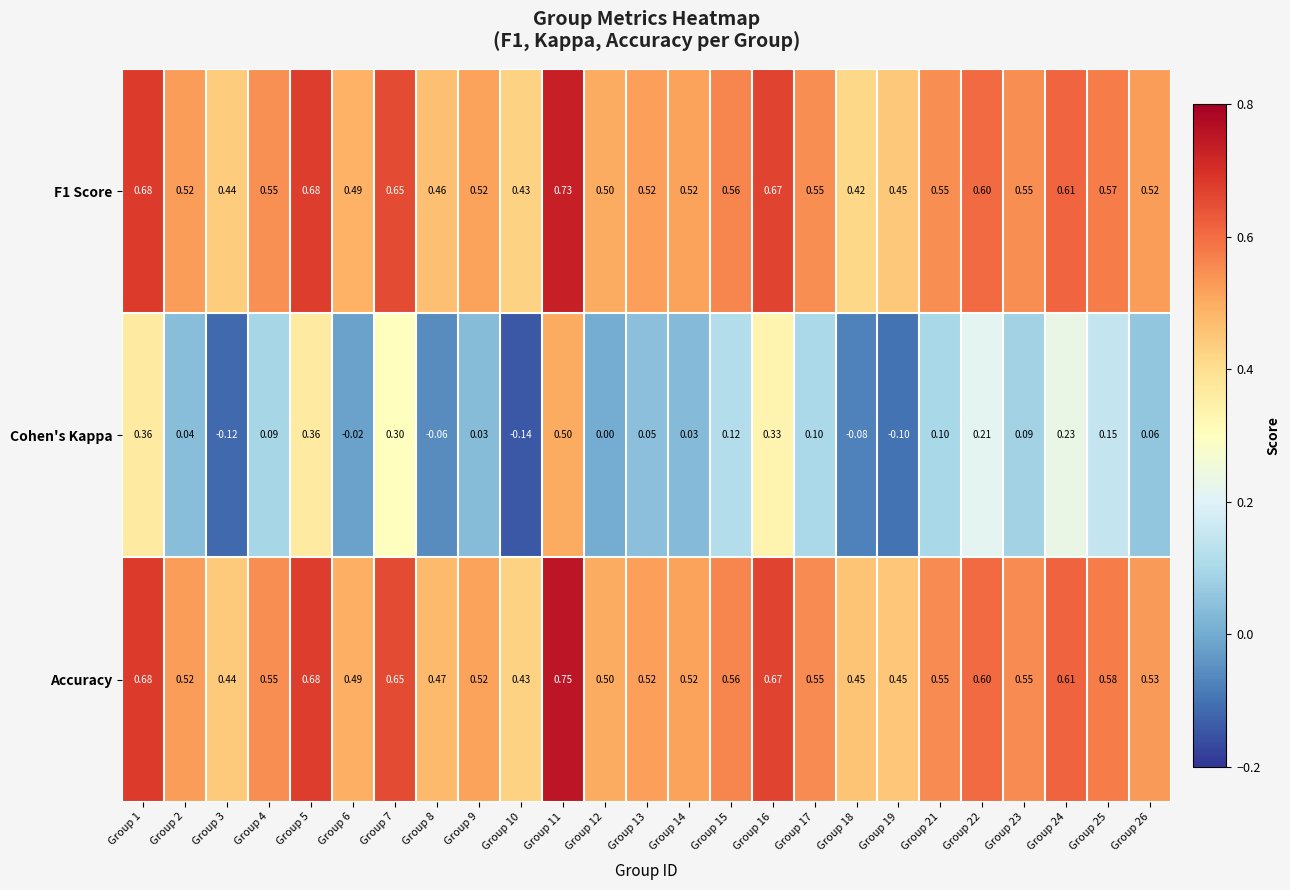

Which series has the widest spread of values?

Cohen's Kappa